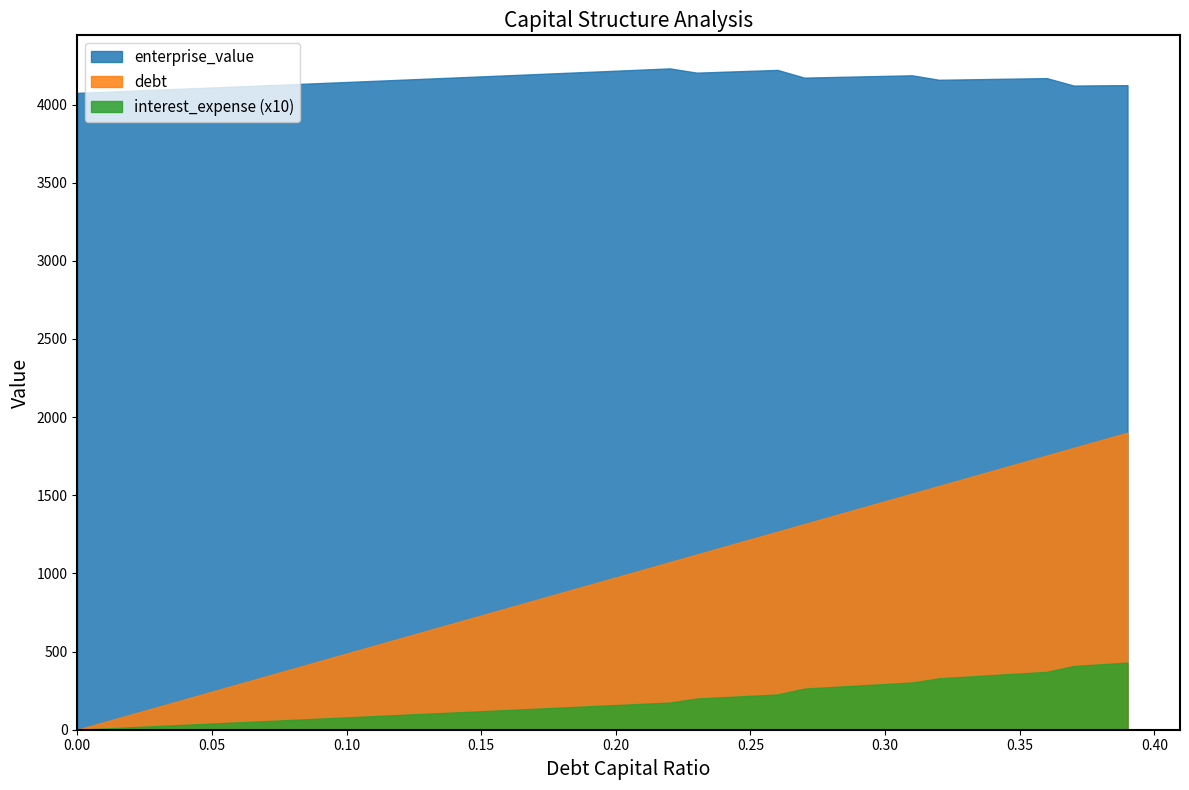

Which has a higher value, 0.24 or 0.34?

0.24